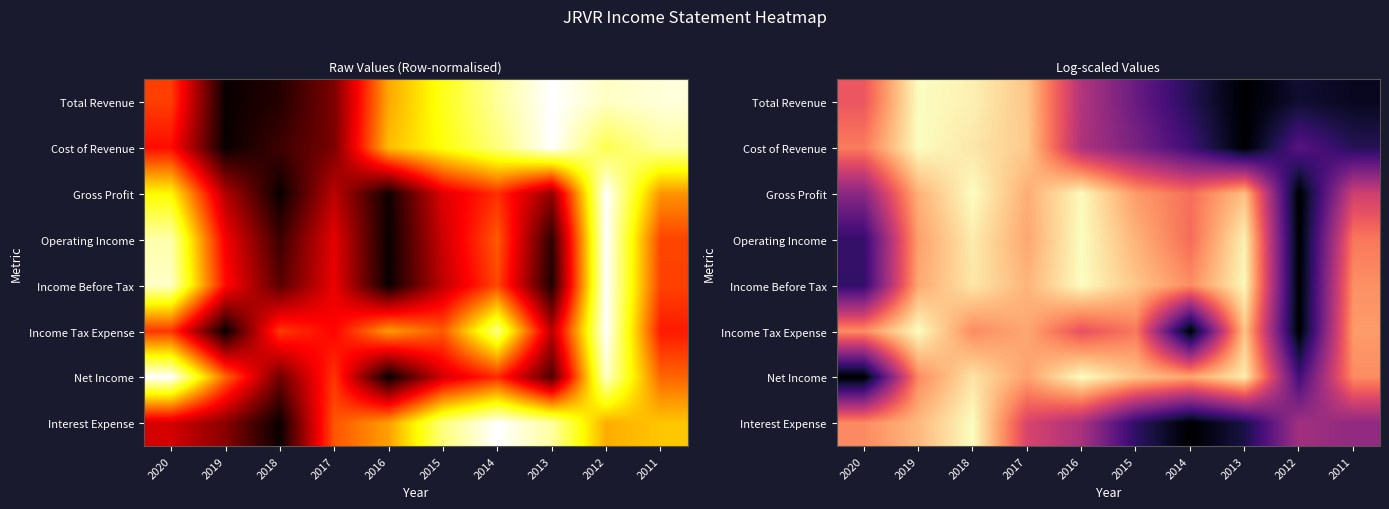

Rank the categories by Net Income value from highest to lowest.

2016, 2013, 2018, 2015, 2014, 2017, 2011, 2019, 2012, 2020